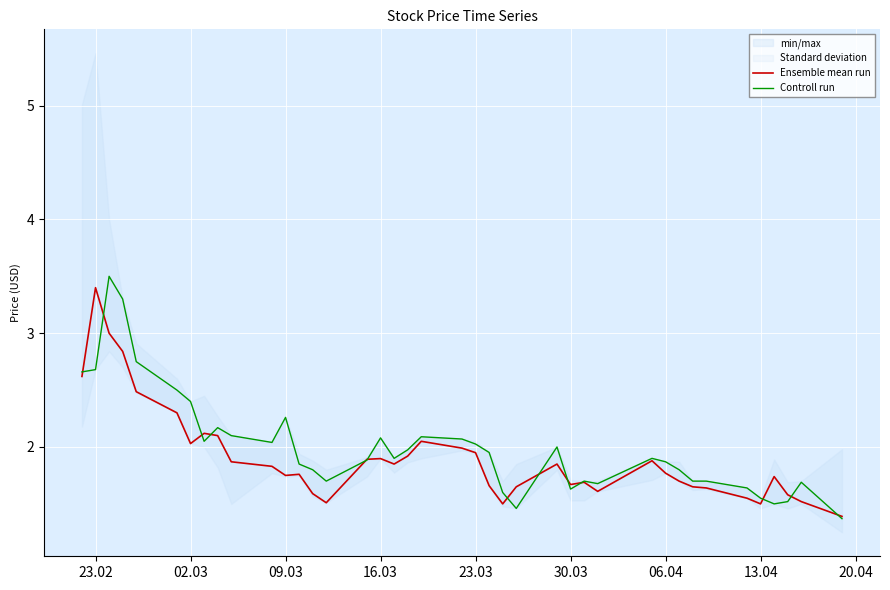

What is the total value across all series at 09.03?

6.5